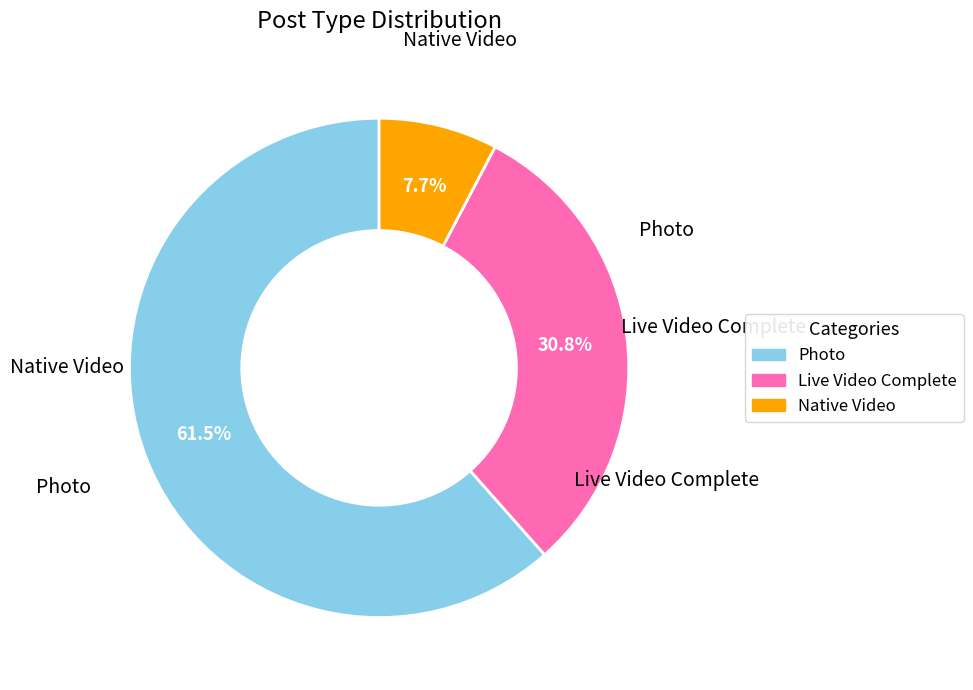

What is the smallest slice in the pie chart?

Native Video